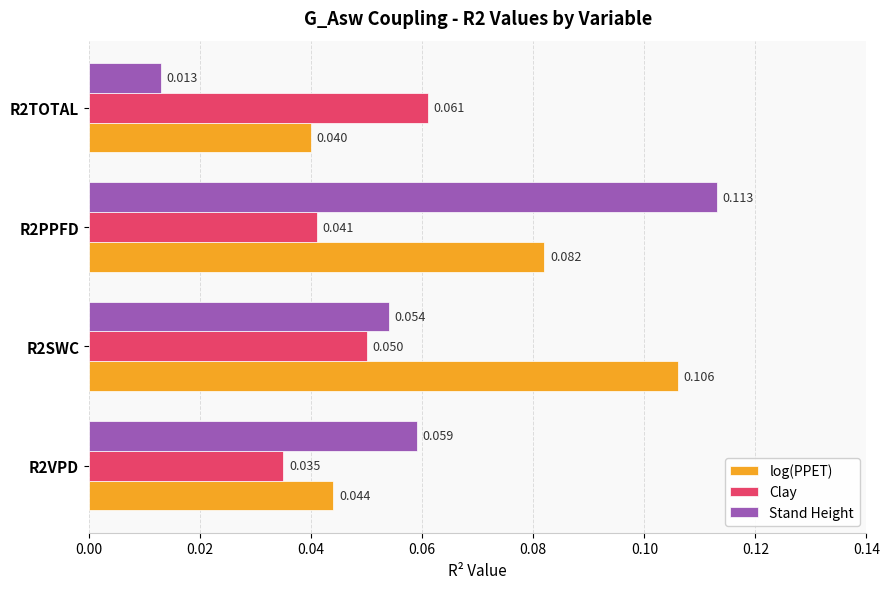

Is the value of Stand Height at R2VPD greater than the value of Clay at R2VPD?

Yes